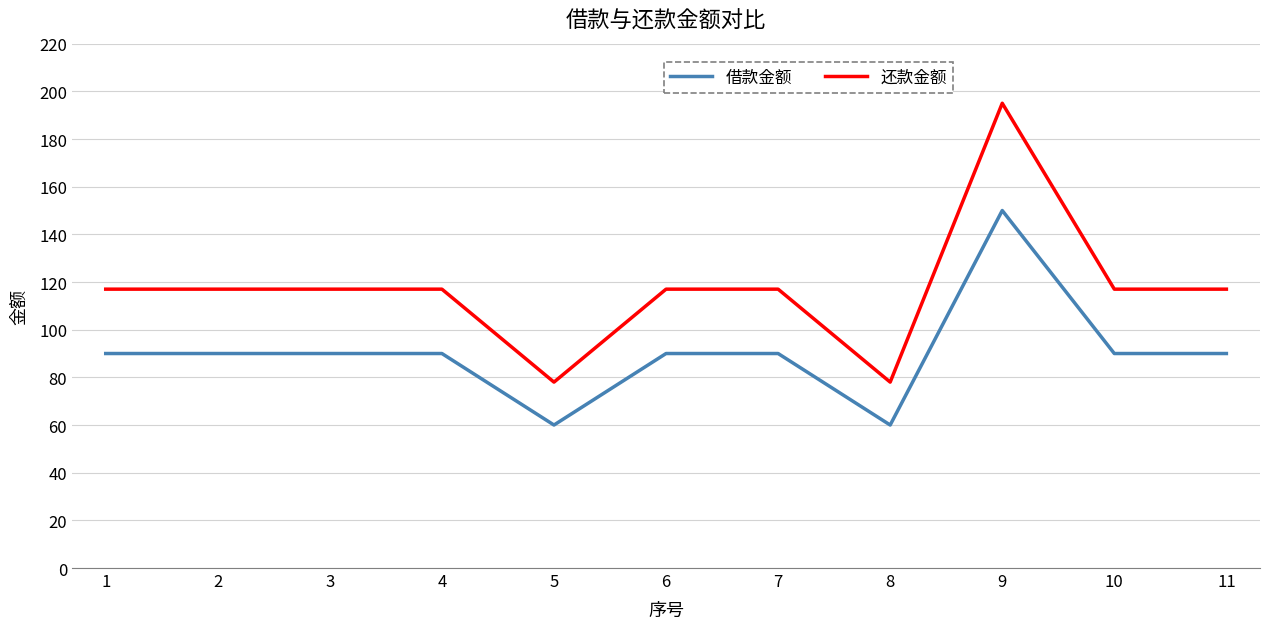

Reading left to right, list all the values displayed in this chart.

借款金额: 90	90	90	90	60	90	90	60	150	90	90
还款金额: 117	117	117	117	78	117	117	78	195	117	117